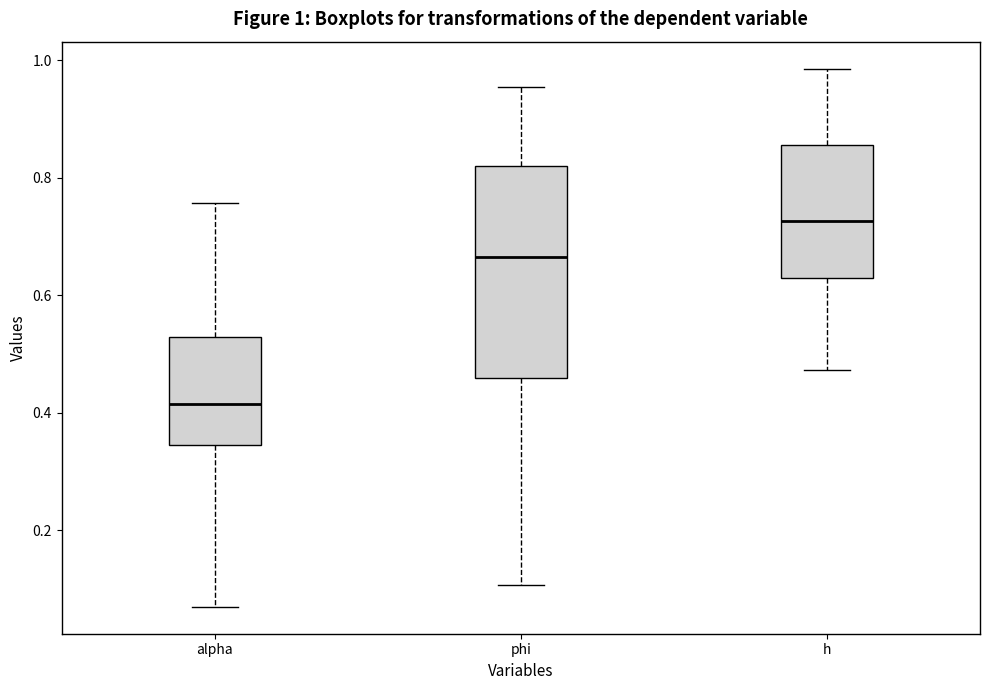

Comparing the boxes themselves (not the whiskers), which one is the tallest?

phi